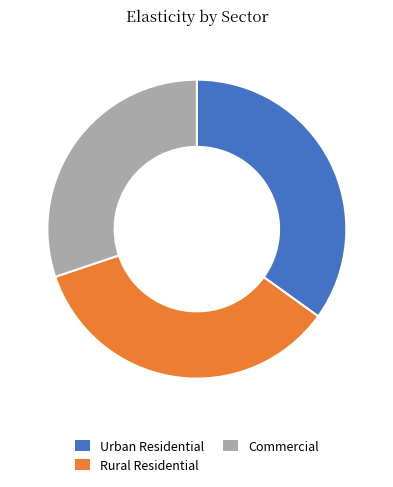

Does any single category account for the majority?

No